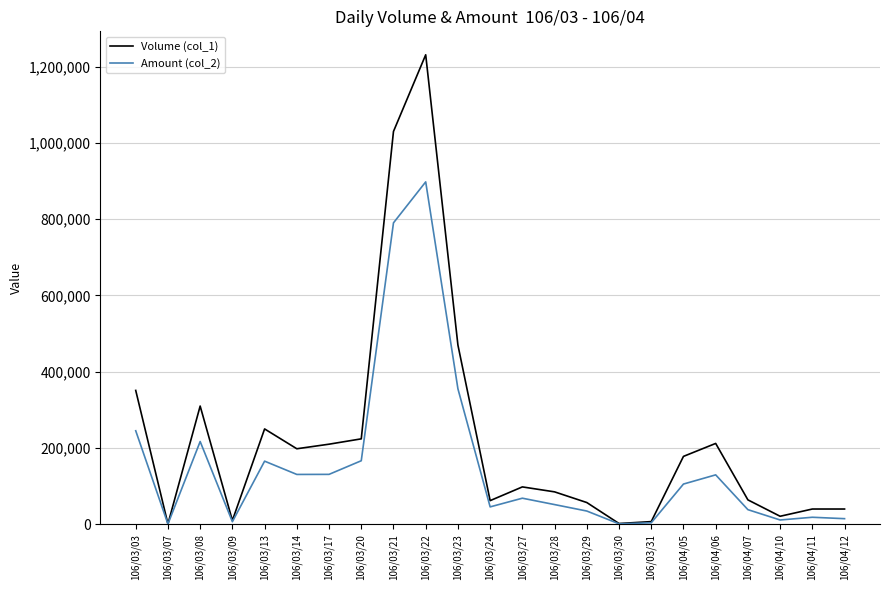

At which label does Volume (col_1) first exceed 98000?

106/03/03